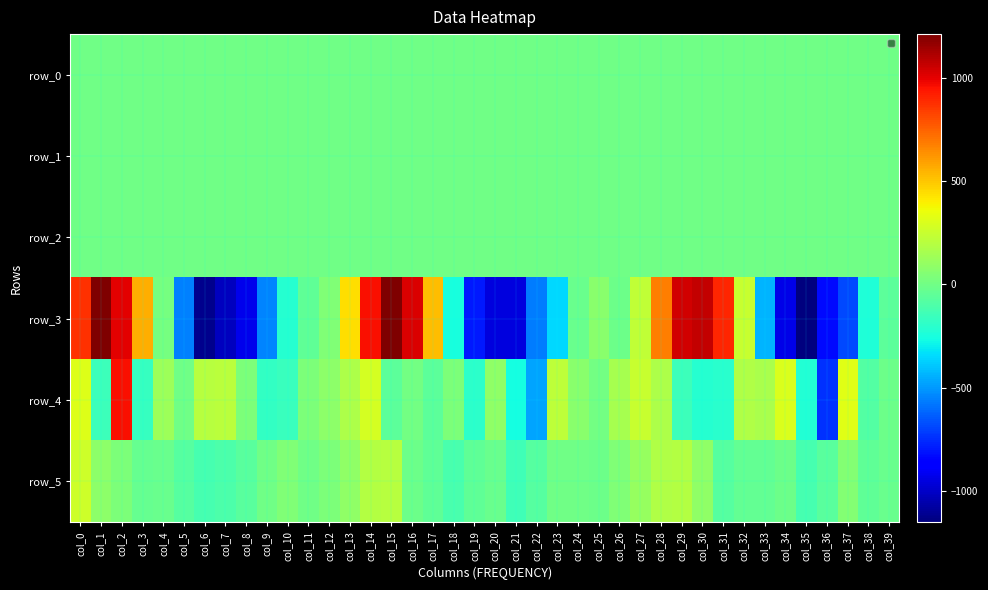

Which category has the lowest value in the row_2 series?

col_32